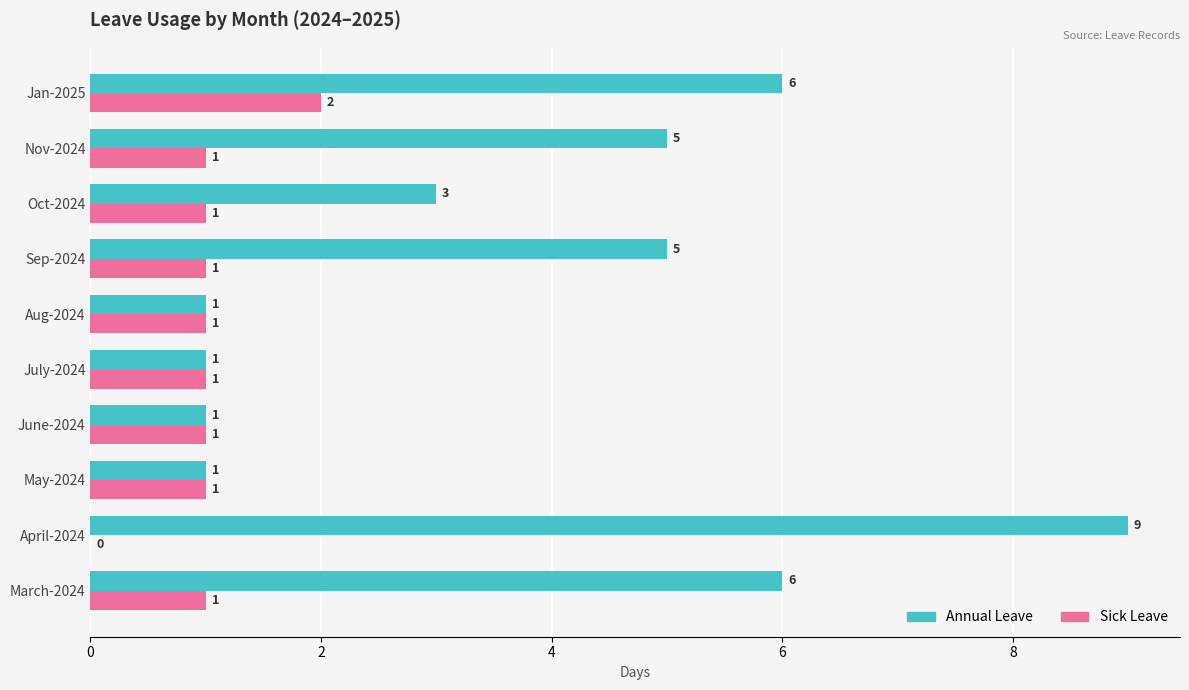

Which series has the largest total across all categories?

Annual Leave